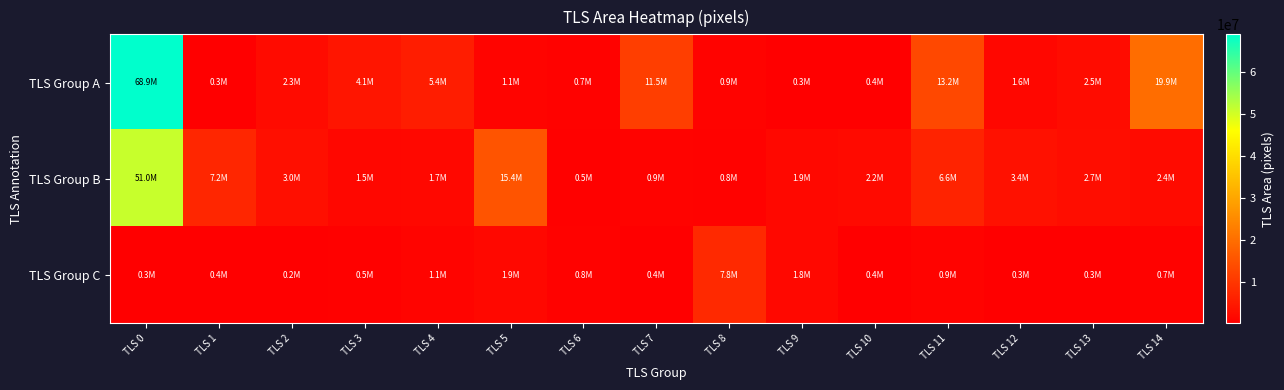

Which has a higher value, TLS 2 or TLS 1?

TLS 2